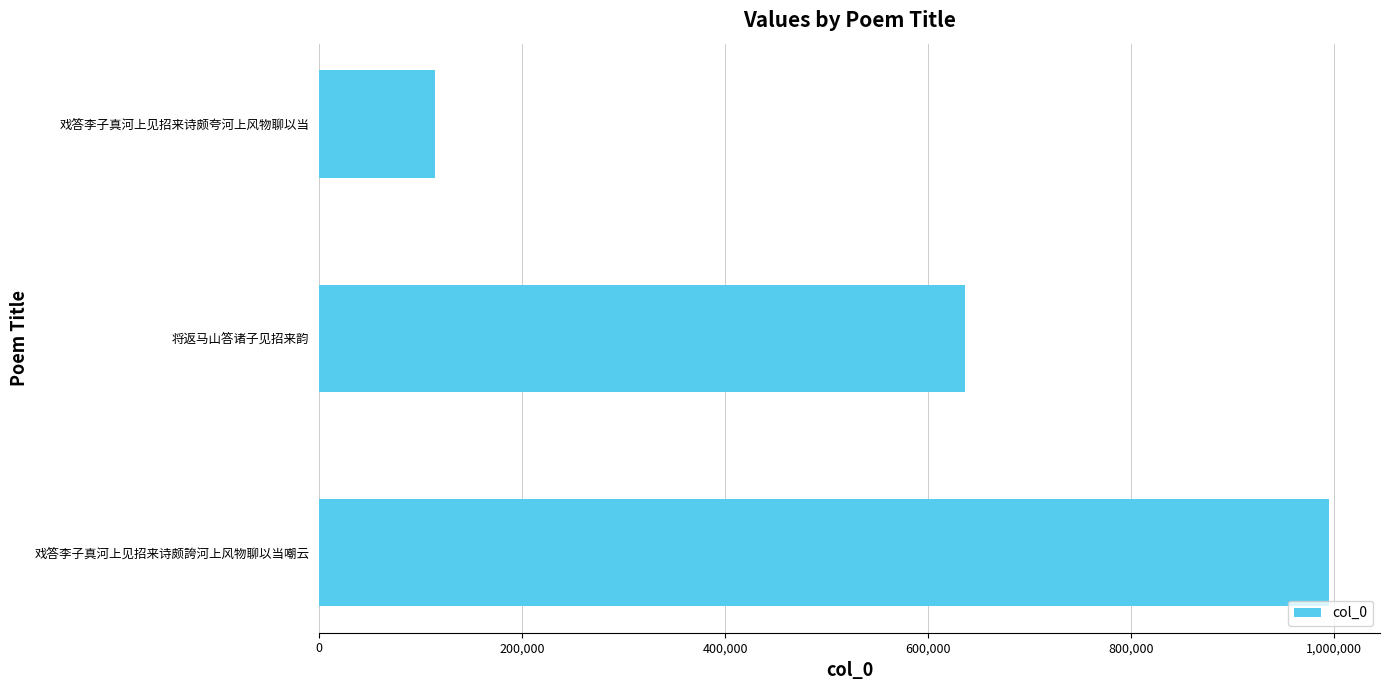

Where is the data nearest to the value 554698?

将返马山答诸子见招来韵